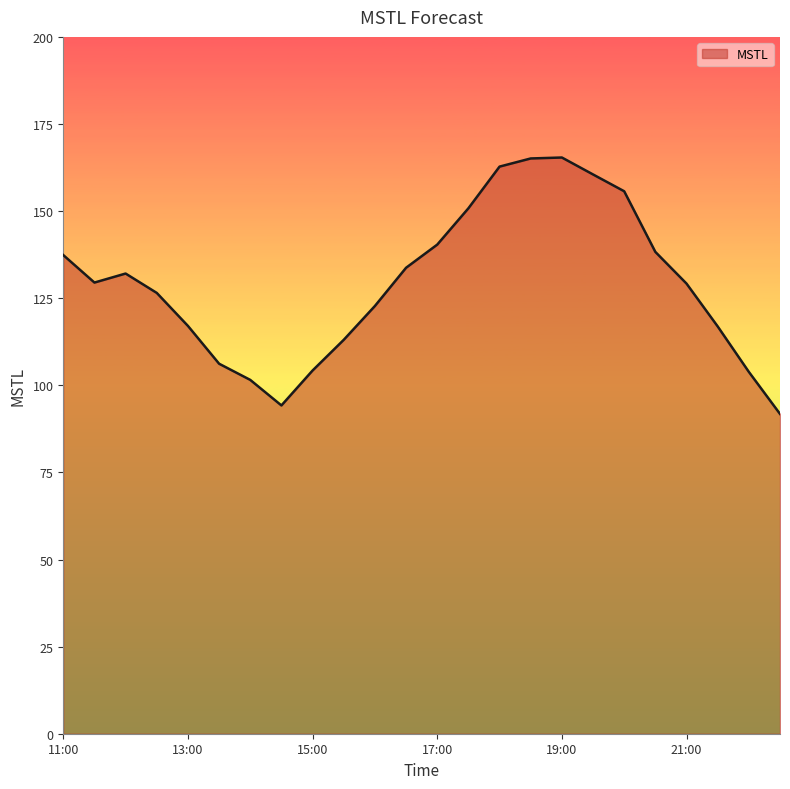

What is the greatest value displayed?

165.4